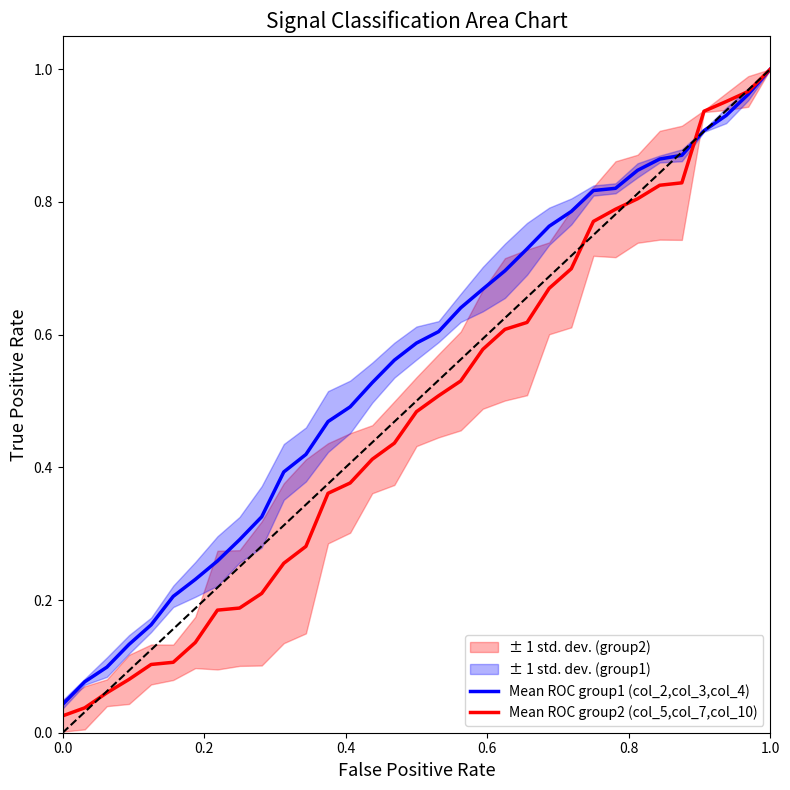

After their last crossing, which series has the higher values: Mean ROC group2 (col_5,col_7,col_10) or Mean ROC group1 (col_2,col_3,col_4)?

Mean ROC group1 (col_2,col_3,col_4)